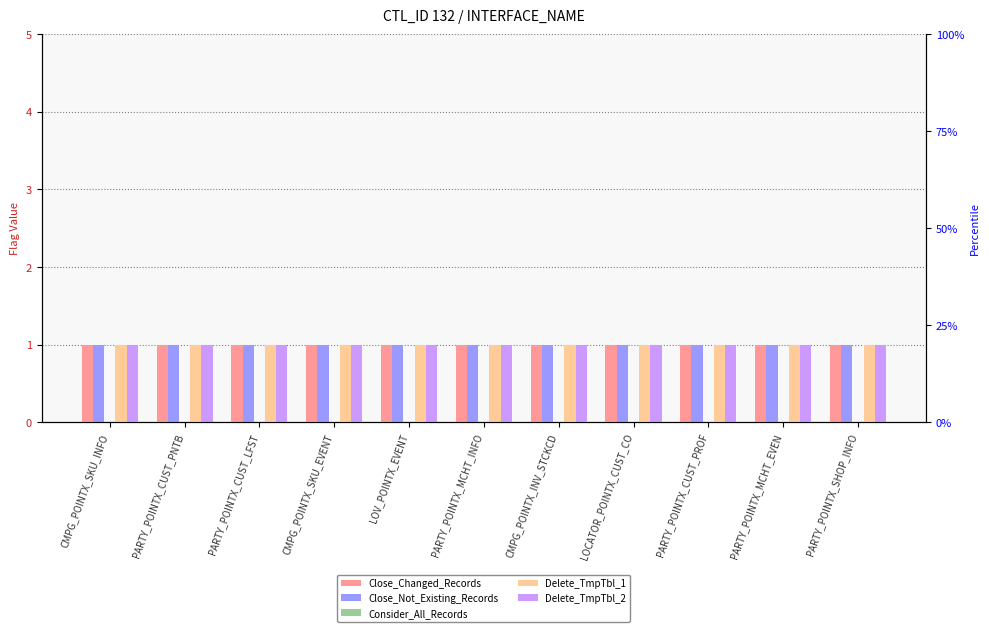

What is the label of the 11th bar from the left?

PARTY_POINTX_SHOP_INFO